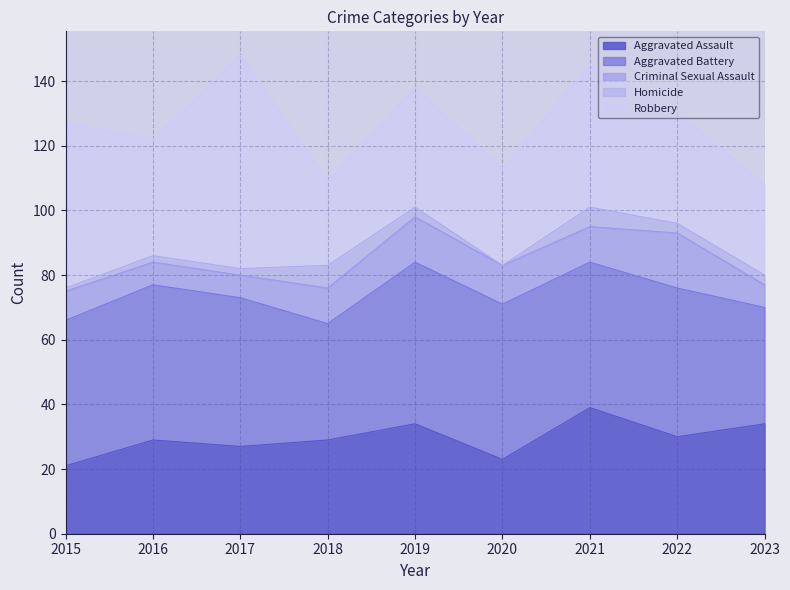

Reading left to right, extract all data points from this chart.

Aggravated Assault: 21	29	27	29	34	23	39	30	34
Aggravated Battery: 45	48	46	36	50	48	45	46	36
Criminal Sexual Assault: 9	7	7	11	14	12	11	17	7
Homicide: 1	2	2	7	3	0	6	3	3
Robbery: 51	36	66	26	37	30	44	34	28